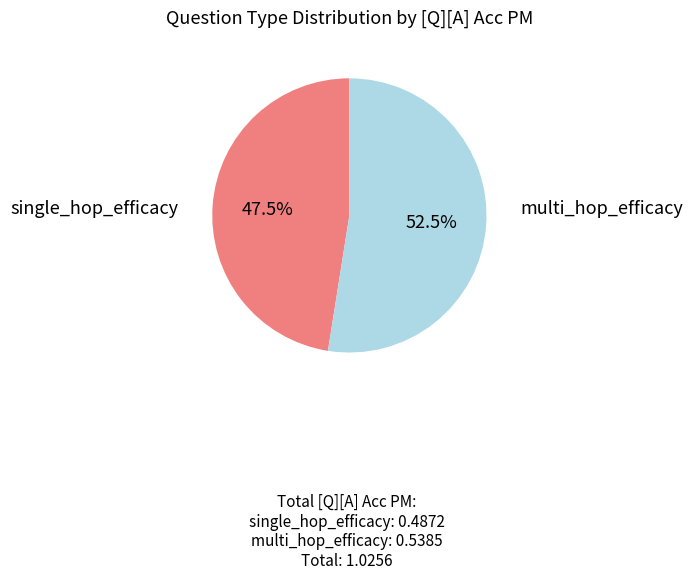

Does any single category account for the majority?

Yes